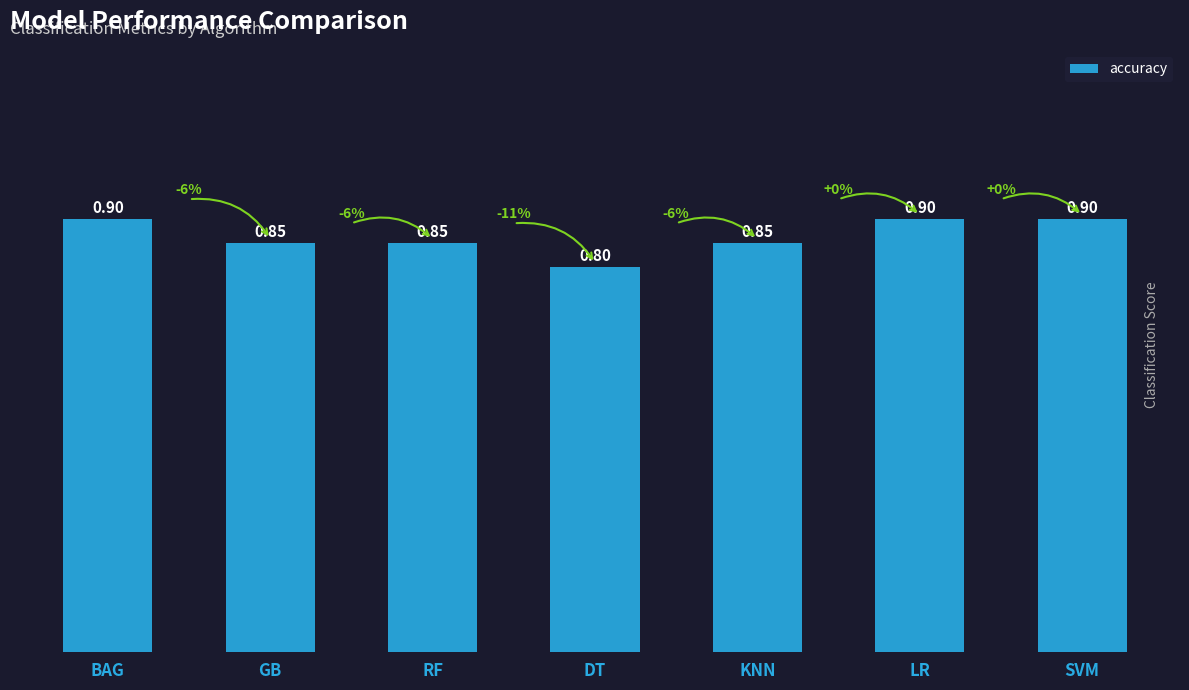

At which category does the chart reach its minimum across all series?

DT